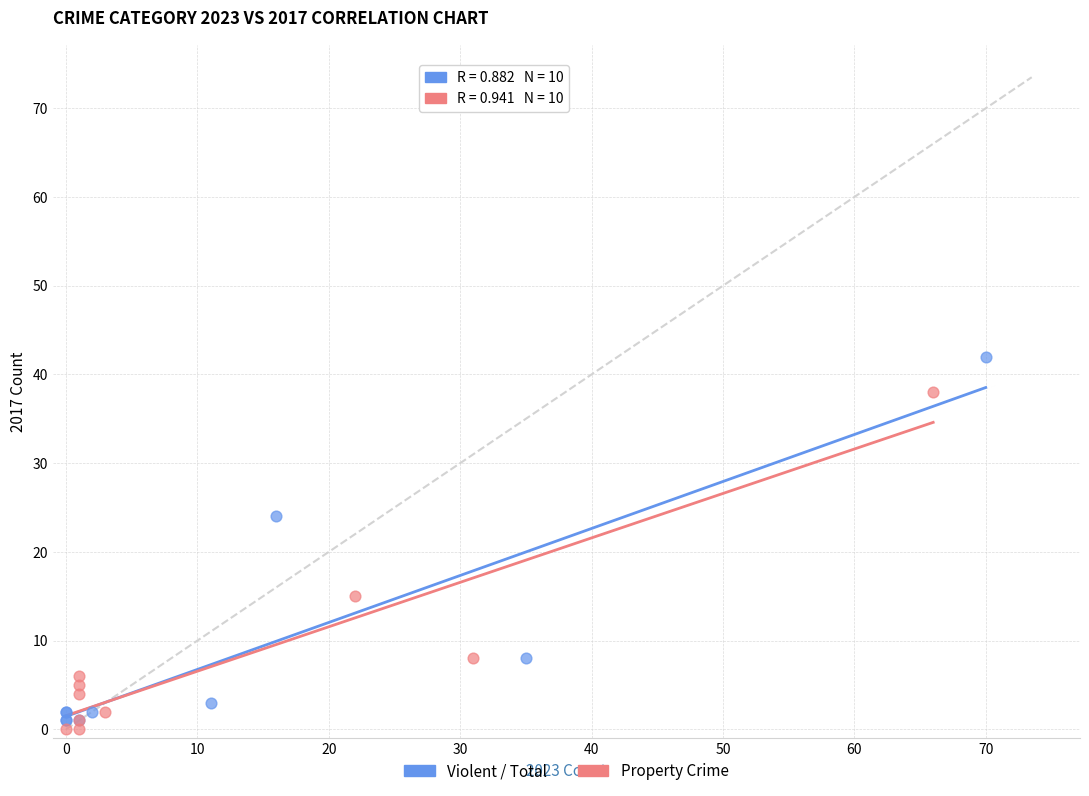

Which series contains the highest Y value?

Violent / Total